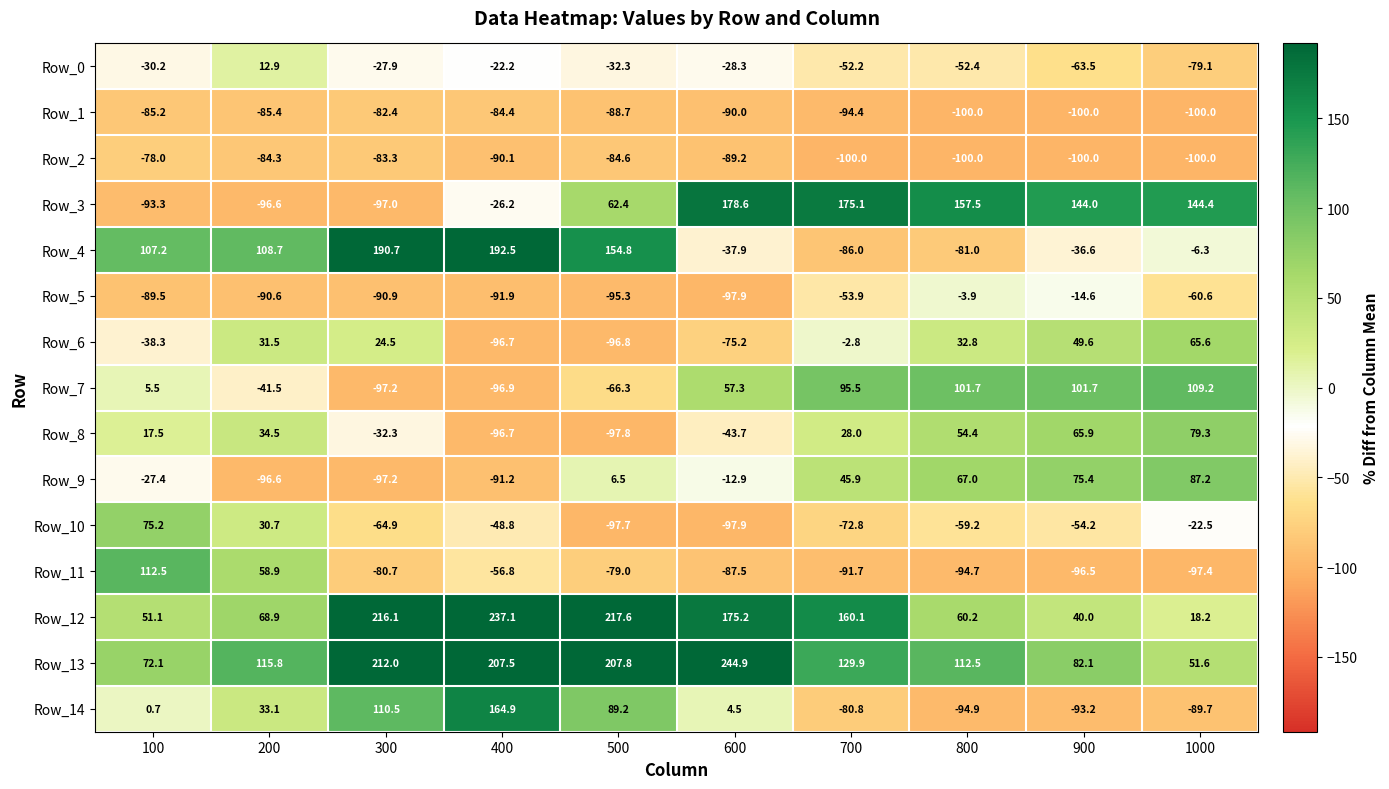

The Row_6 series shows 24.5 at 300. True or false?

True